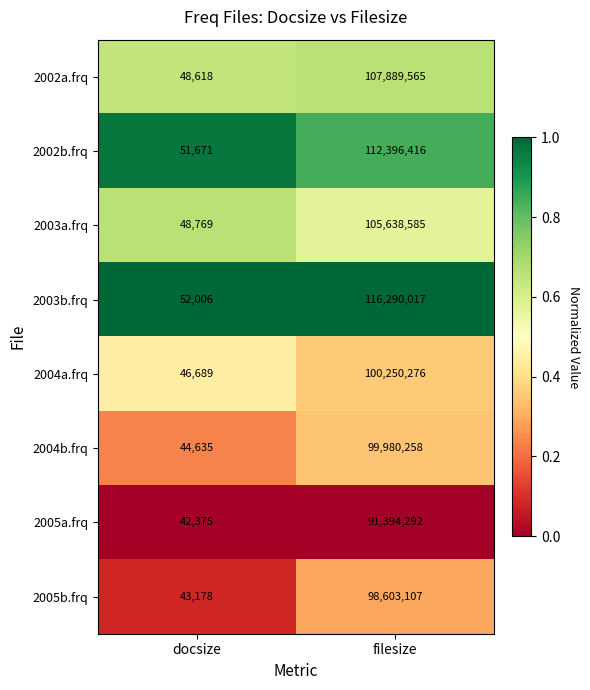

Count the number of categories in the chart.

2